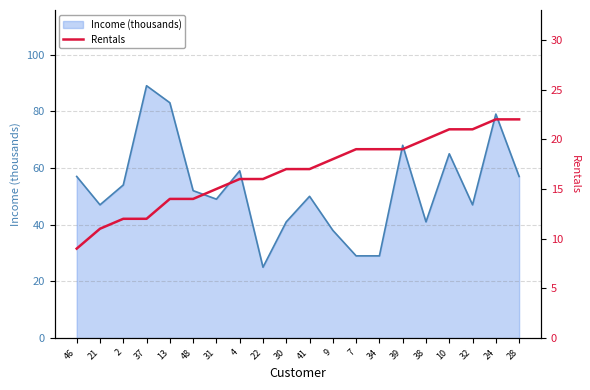

The chart shows a value of 19 at 48. True or false?

False